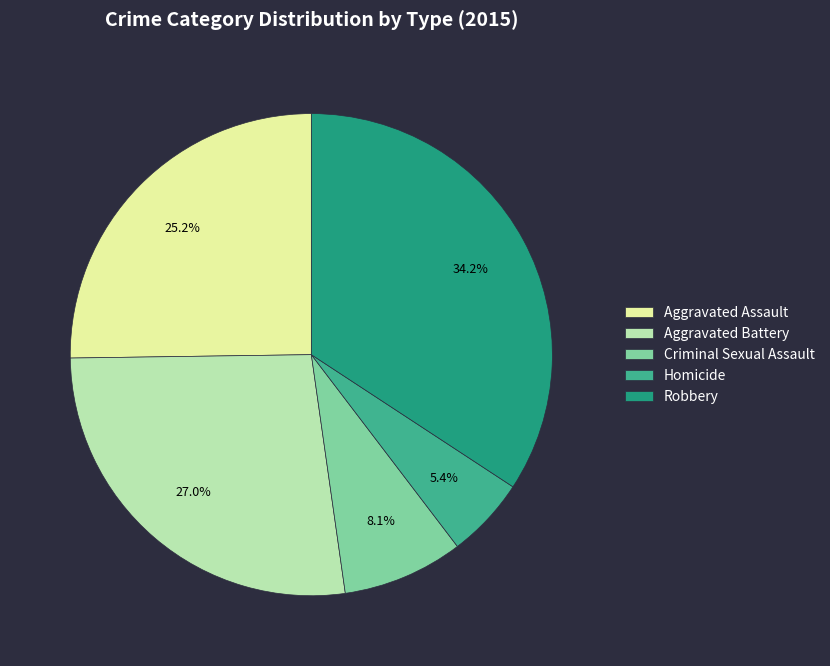

Which slice is the largest?

Robbery